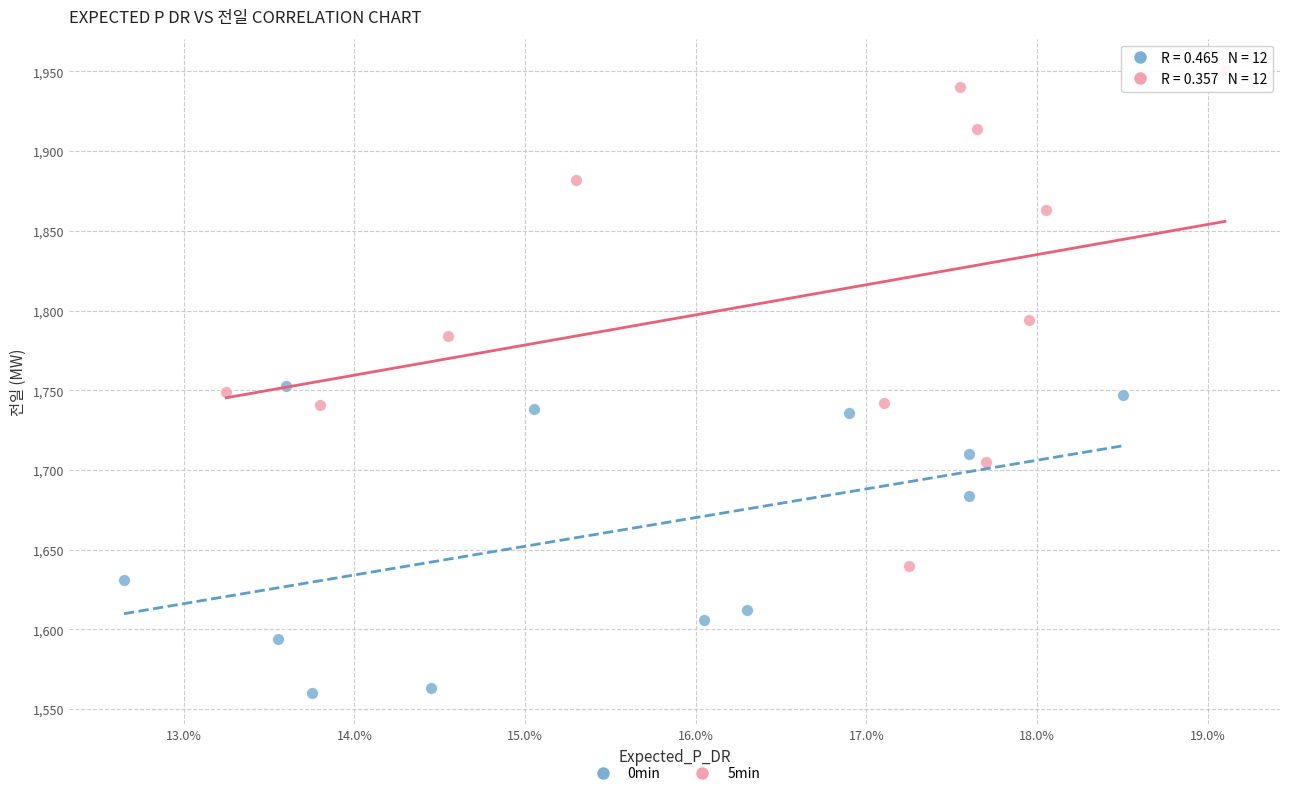

Which series reaches the minimum Y coordinate?

0min